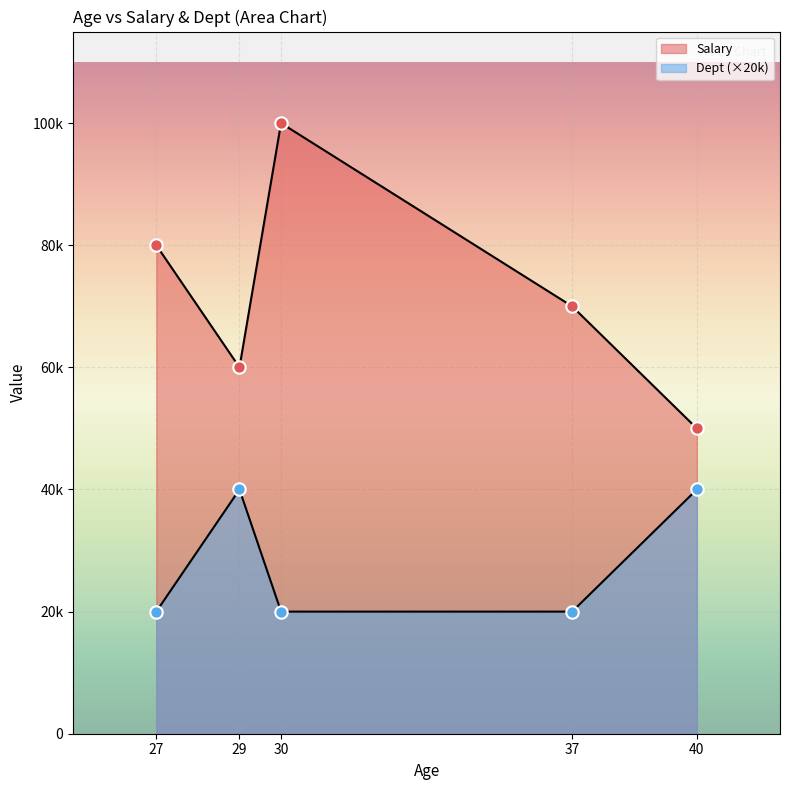

What are all the series names shown in the legend?

Salary, Dept